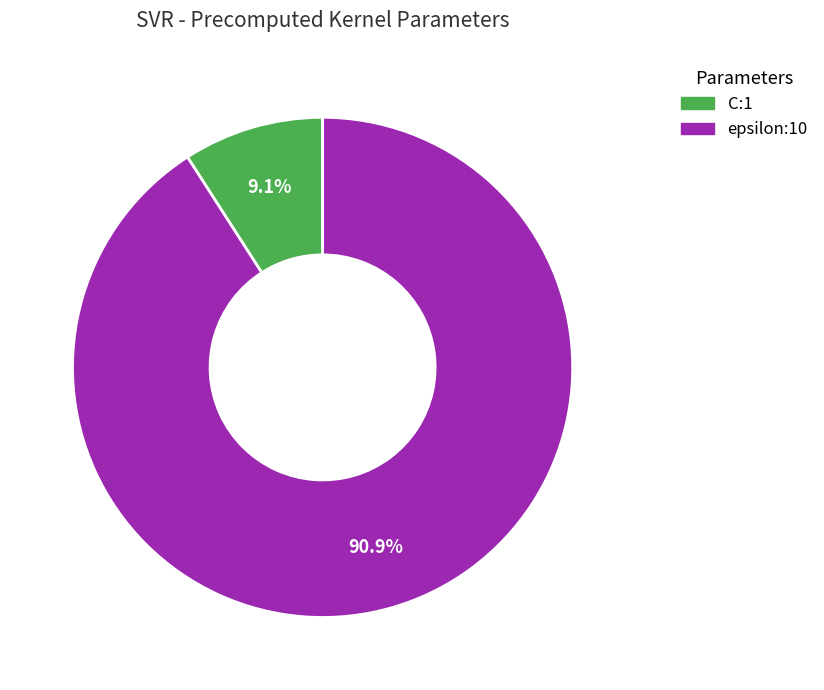

To the nearest percent, what portion does C represent?

9%